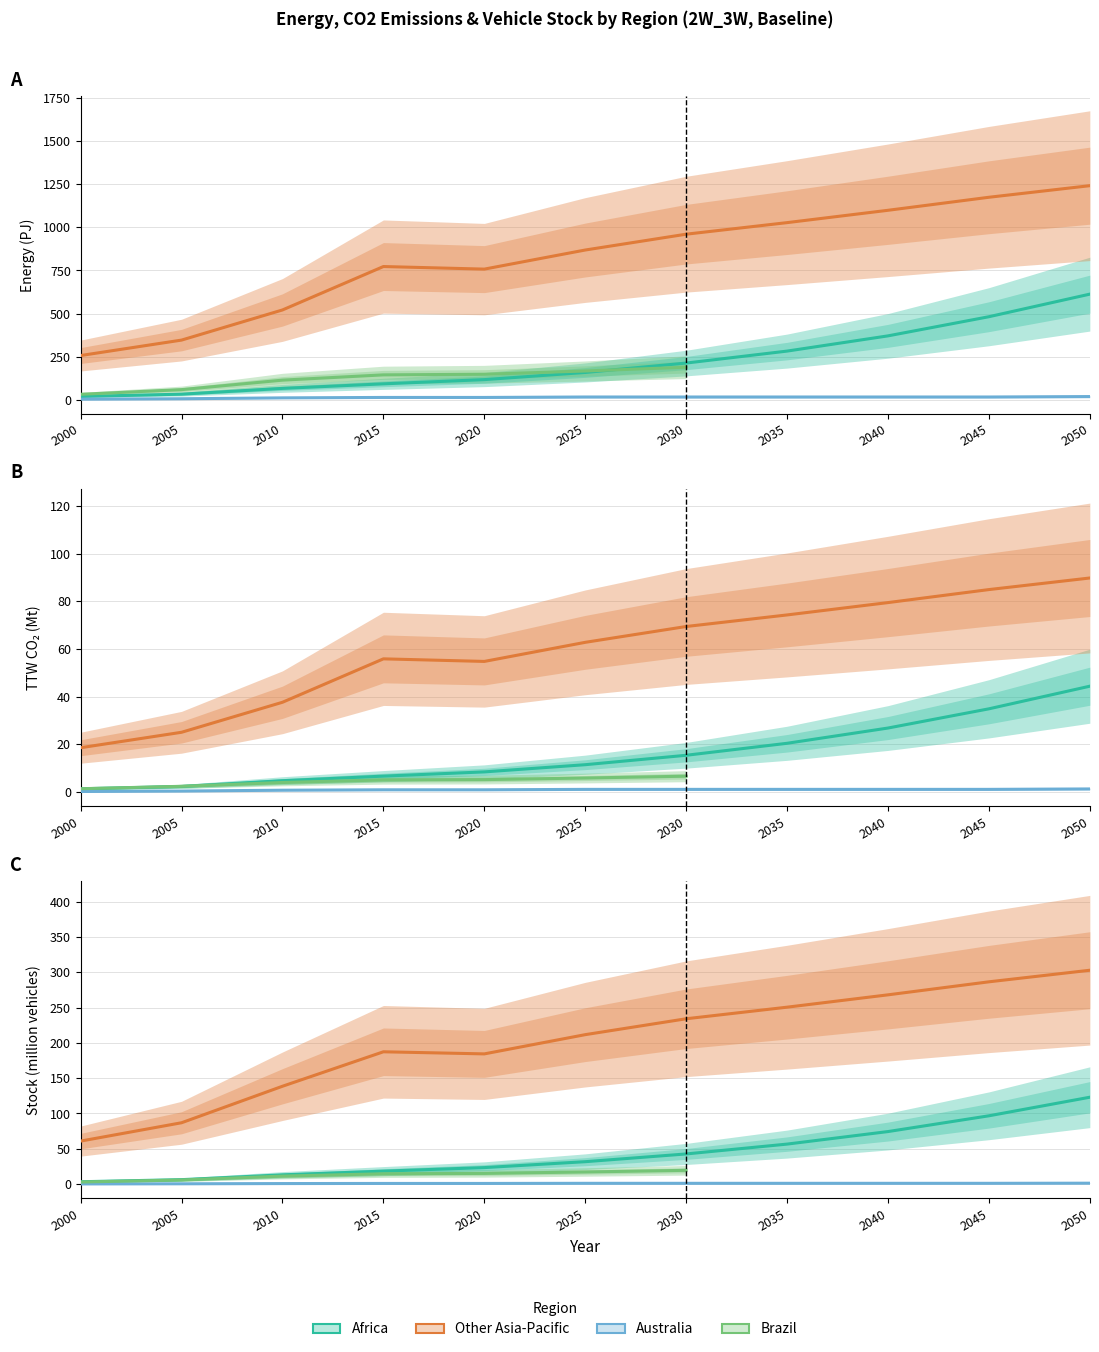

What is the lowest value of the Australia series?

0.2